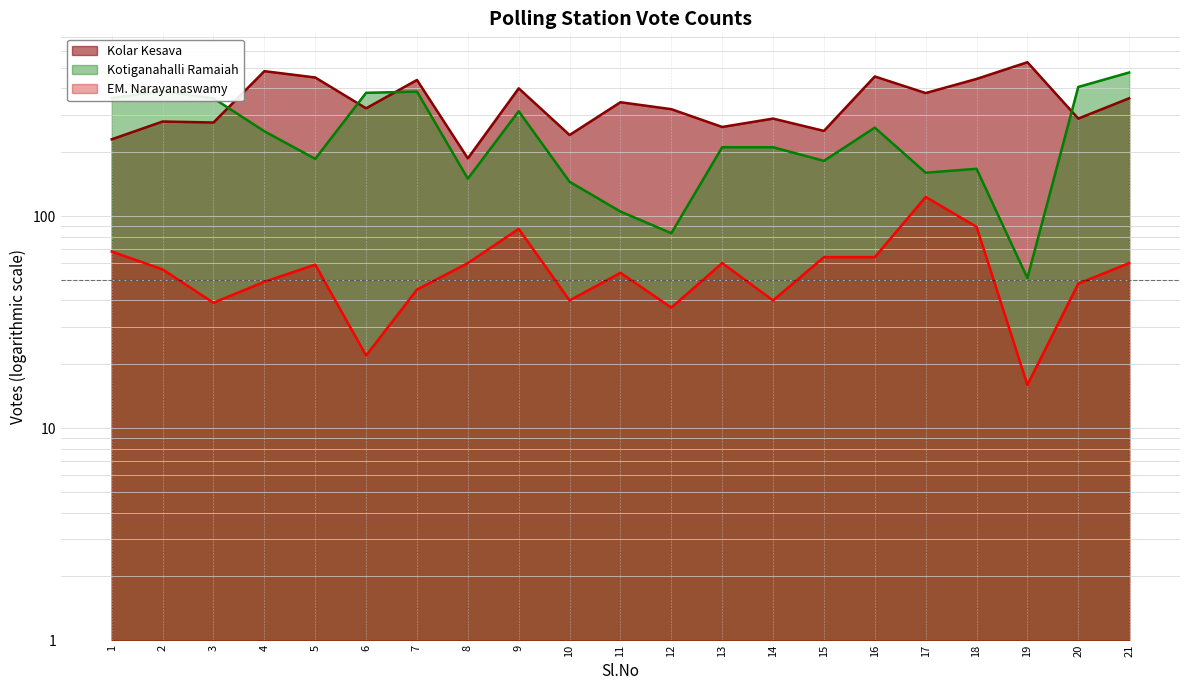

True or false: Kotiganahalli Ramaiah and EM. Narayanaswamy cross at least once.

False